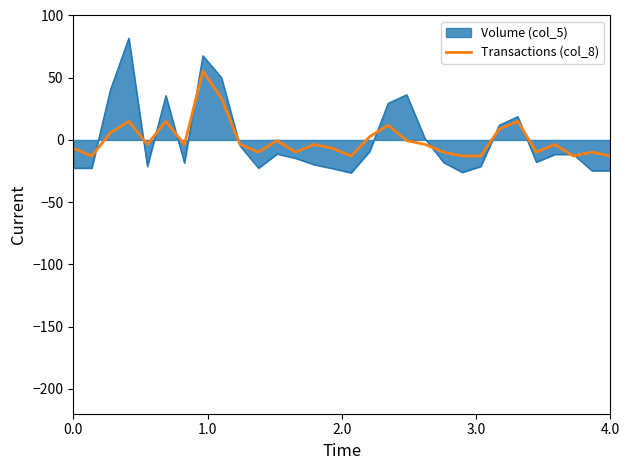

List the series in order of their peak value, highest first.

Volume (col_5), Transactions (col_8)